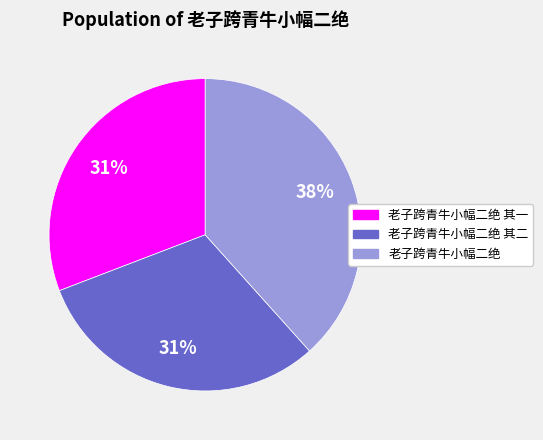

Which category has the biggest portion of the pie?

老子跨青牛小幅二绝